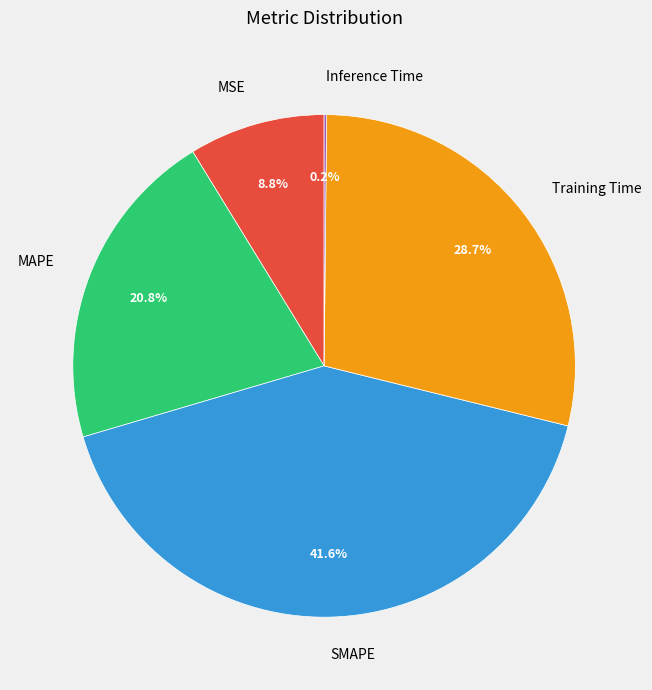

What is the total percentage of Training Time and MAPE?

49.5%